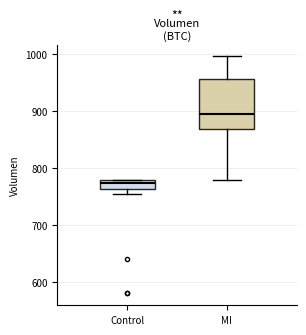

Where does the median line of the box for MI sit on the y-axis? The values are not printed on the chart, so give them approximately, as read against the axis.

890